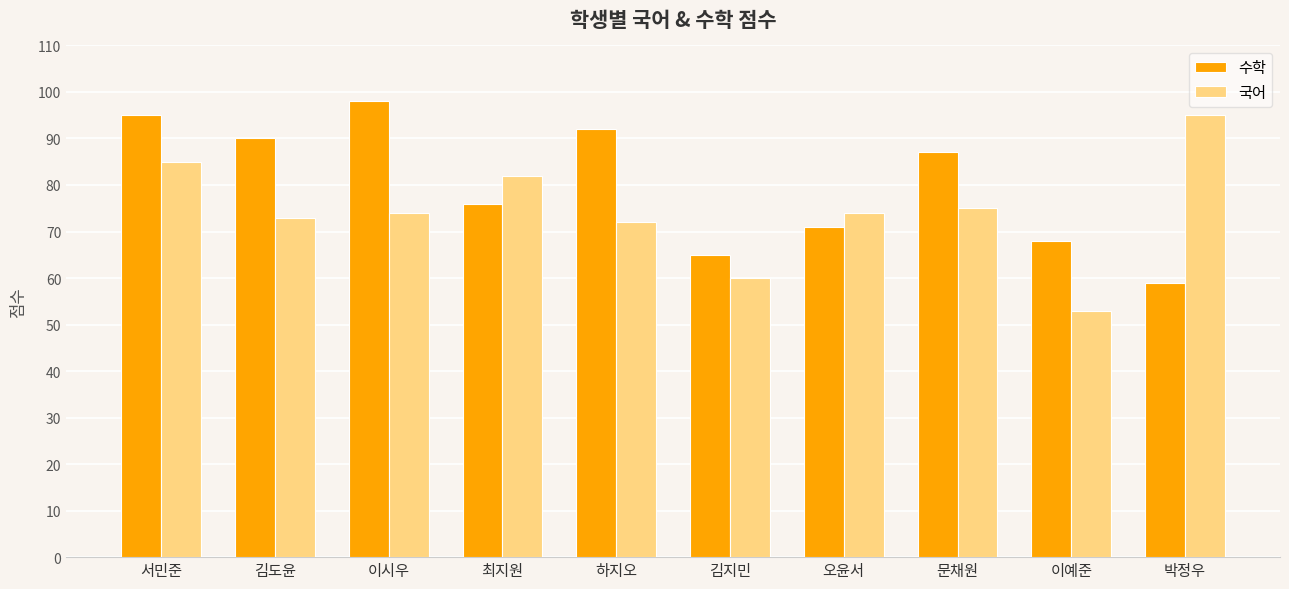

What position from the right is 오윤서?

4